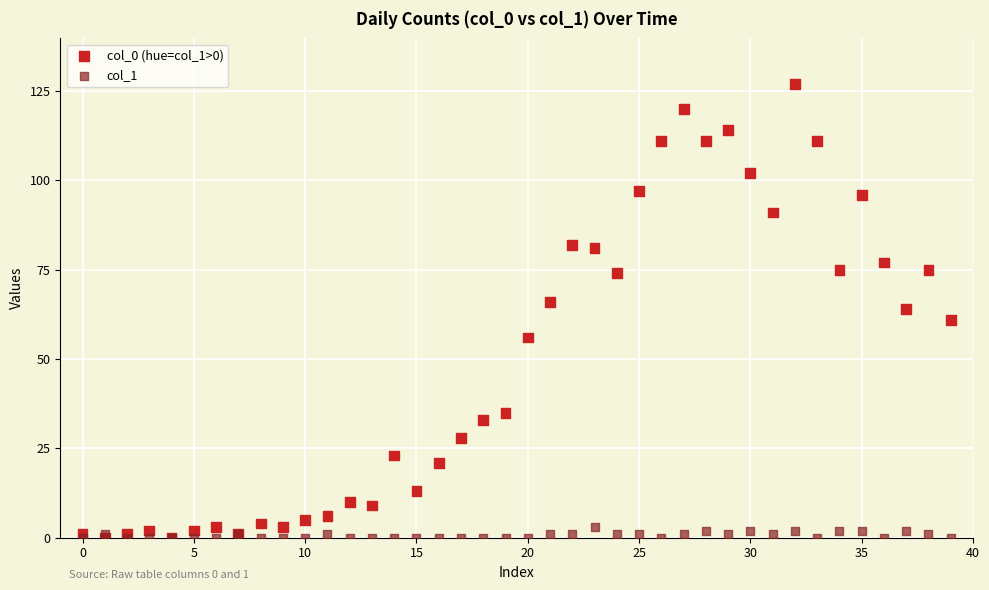

Which series contains the highest Y value?

col_0 (hue=col_1>0)